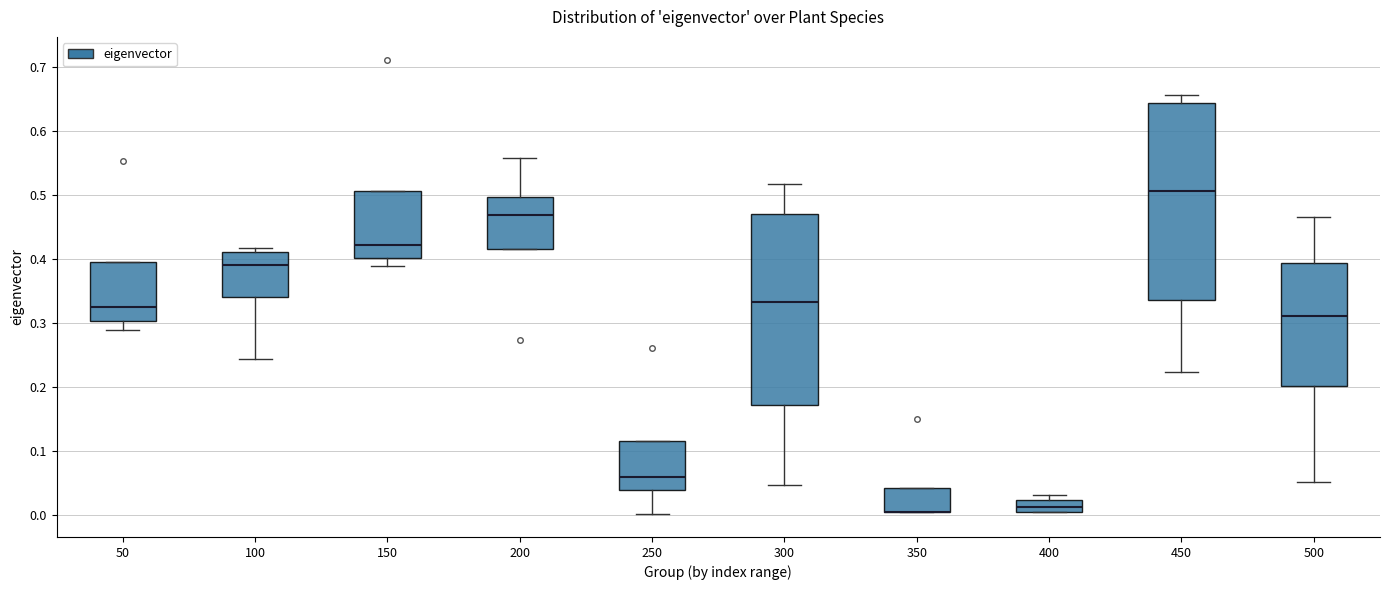

Where is the upper edge of the box at x = 500 on the y-axis? The values are not printed on the chart, so give them approximately, as read against the axis.

0.39